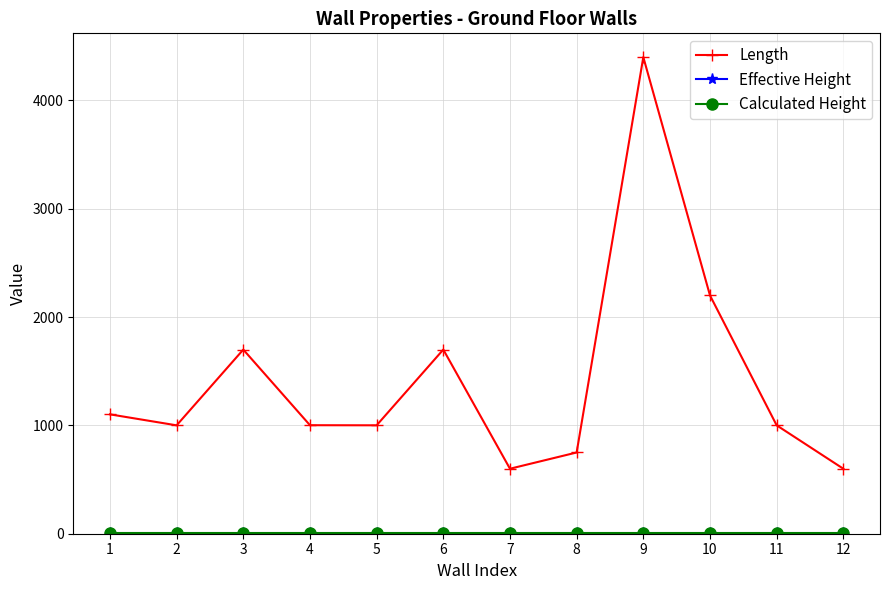

Which series has the largest range (max minus min)?

Length